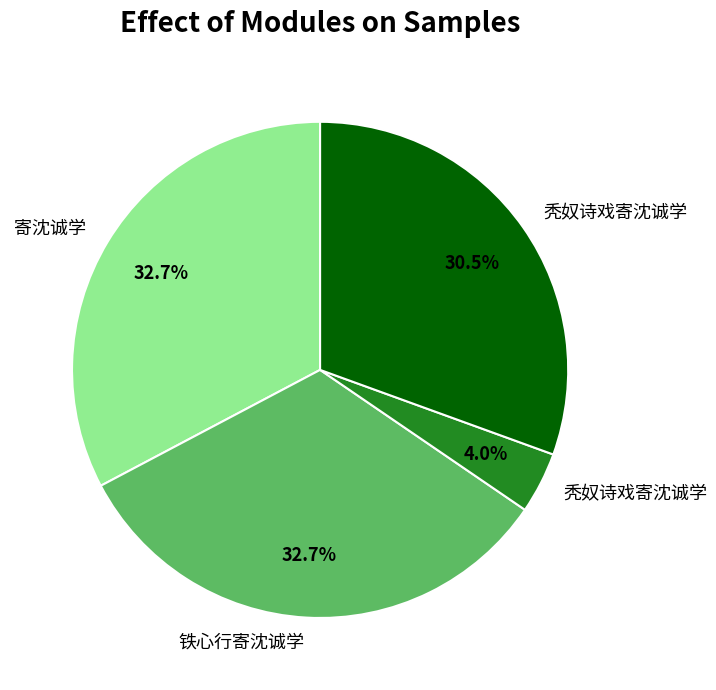

Is there a majority slice in this chart?

No